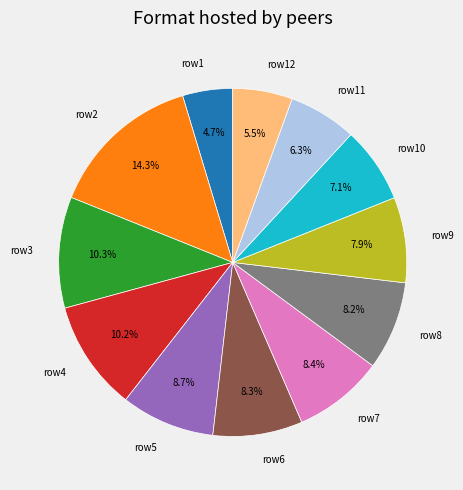

How many slices are in this pie chart?

12